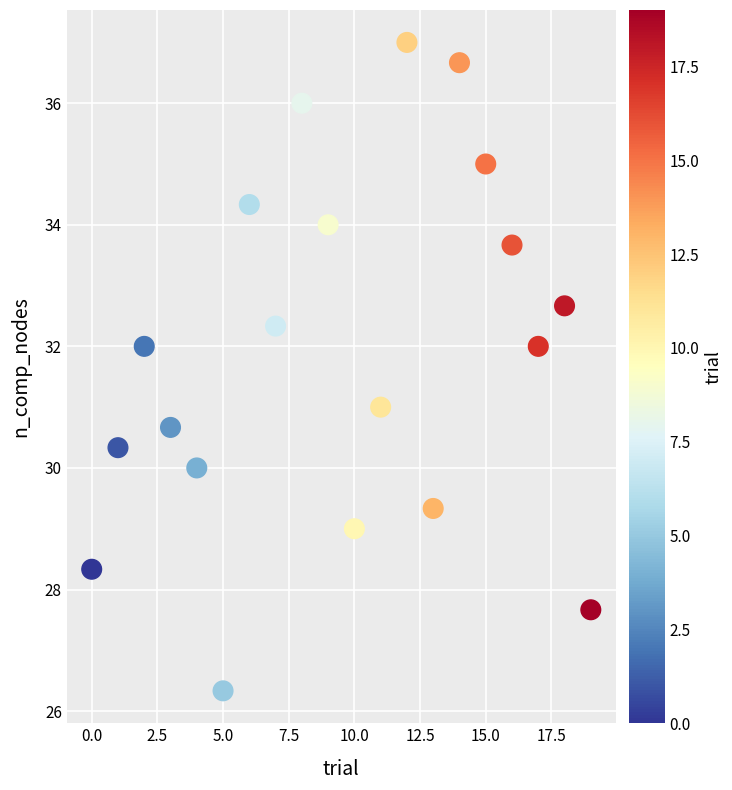

What is the range of Y values (max minus min)?

10.7